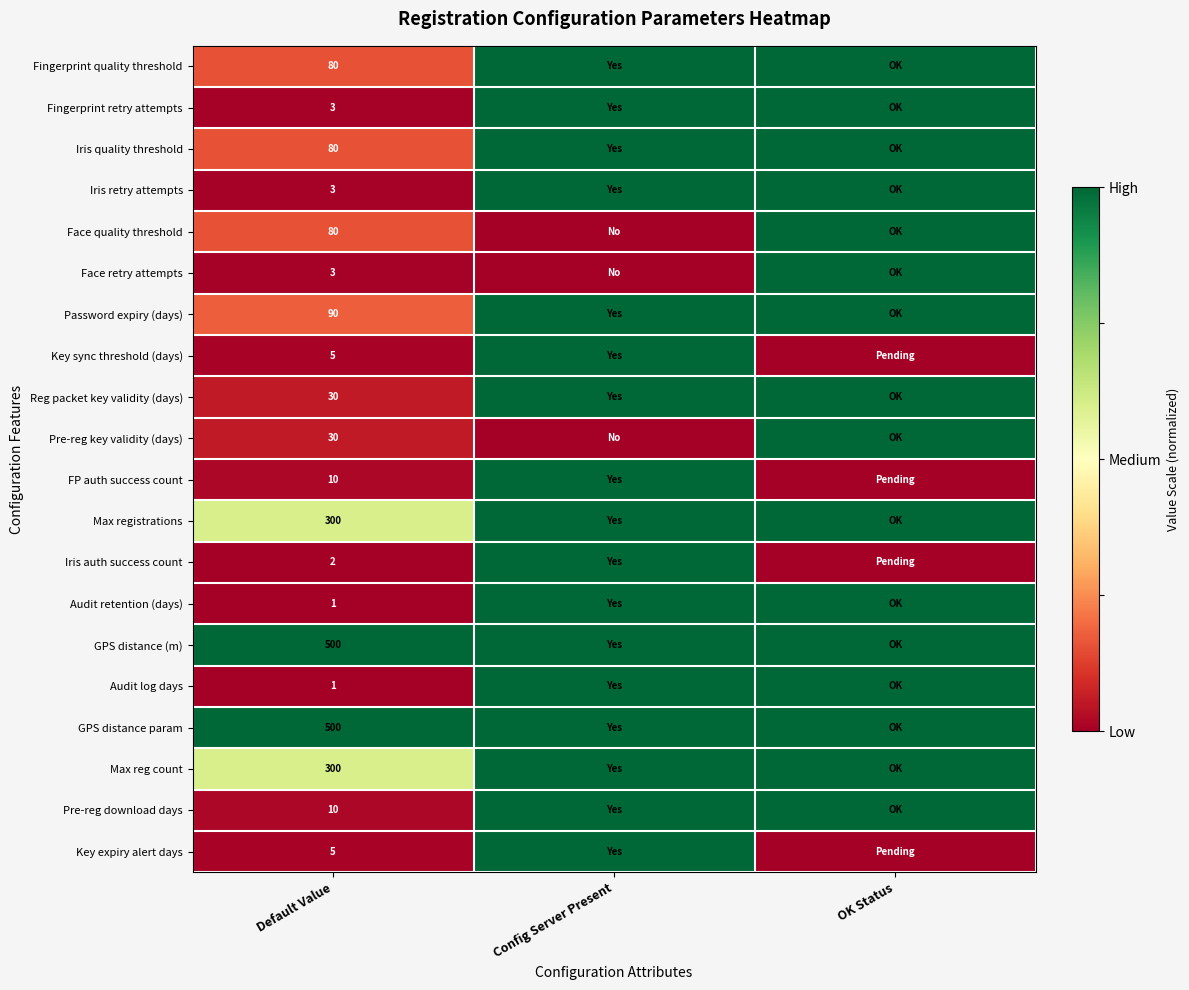

Is it true that Audit log days equals 1 at Default Value?

True